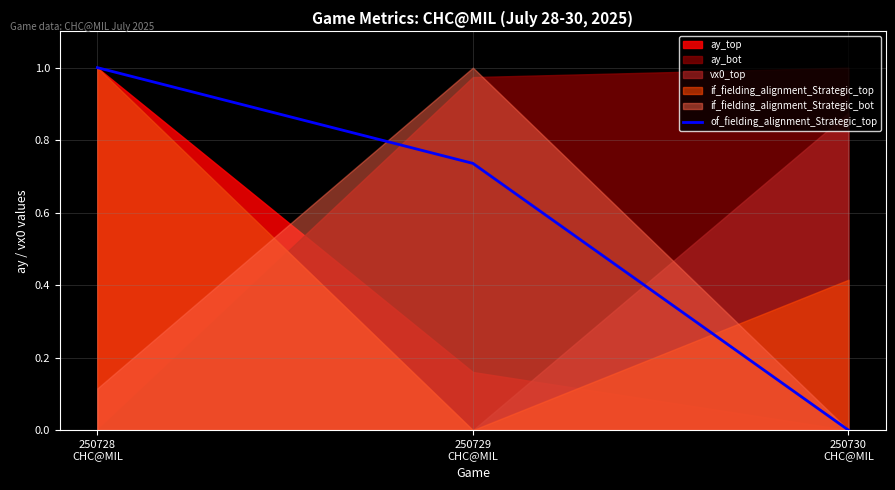

How many positive values does the of_fielding_alignment_Strategic_top series have?

2